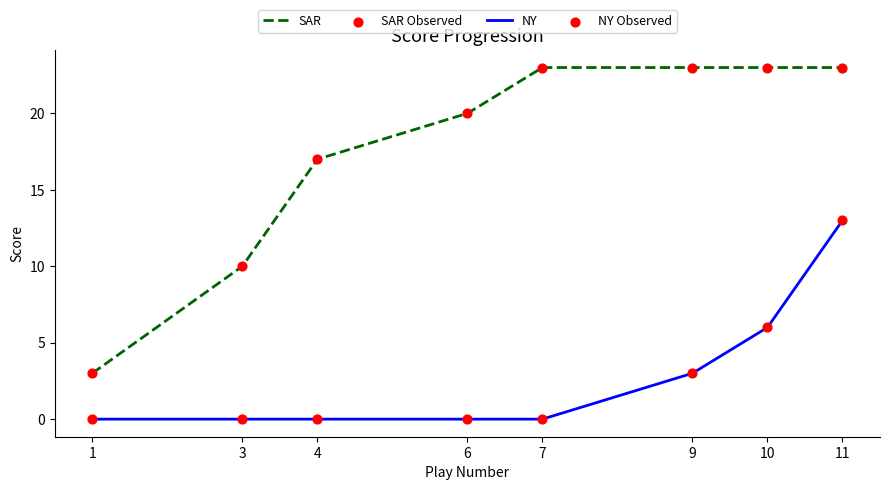

Rank the series by their average value, from highest to lowest.

SAR, NY